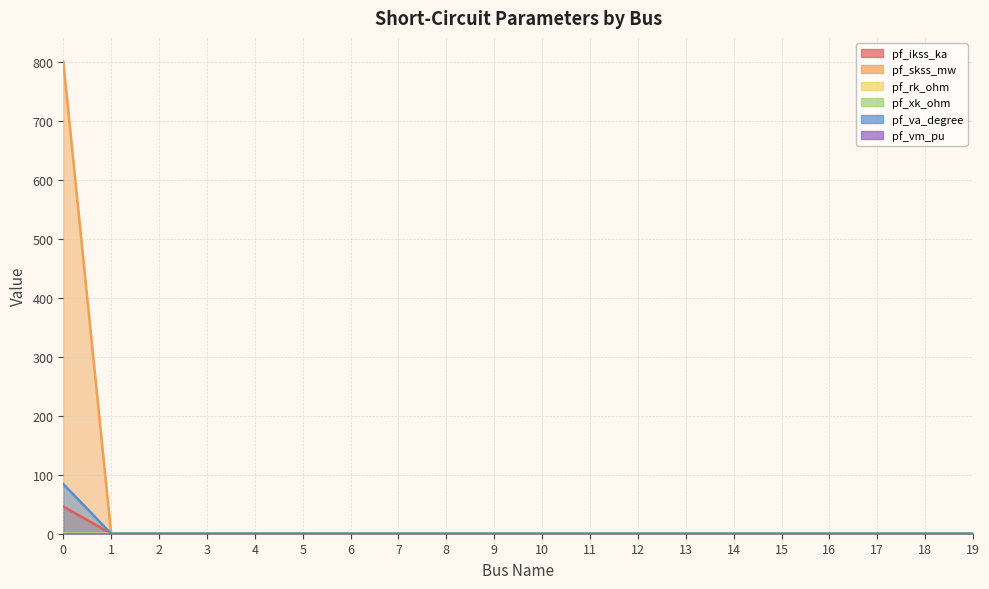

True or false: pf_va_degree and pf_skss_mw cross at least once.

False